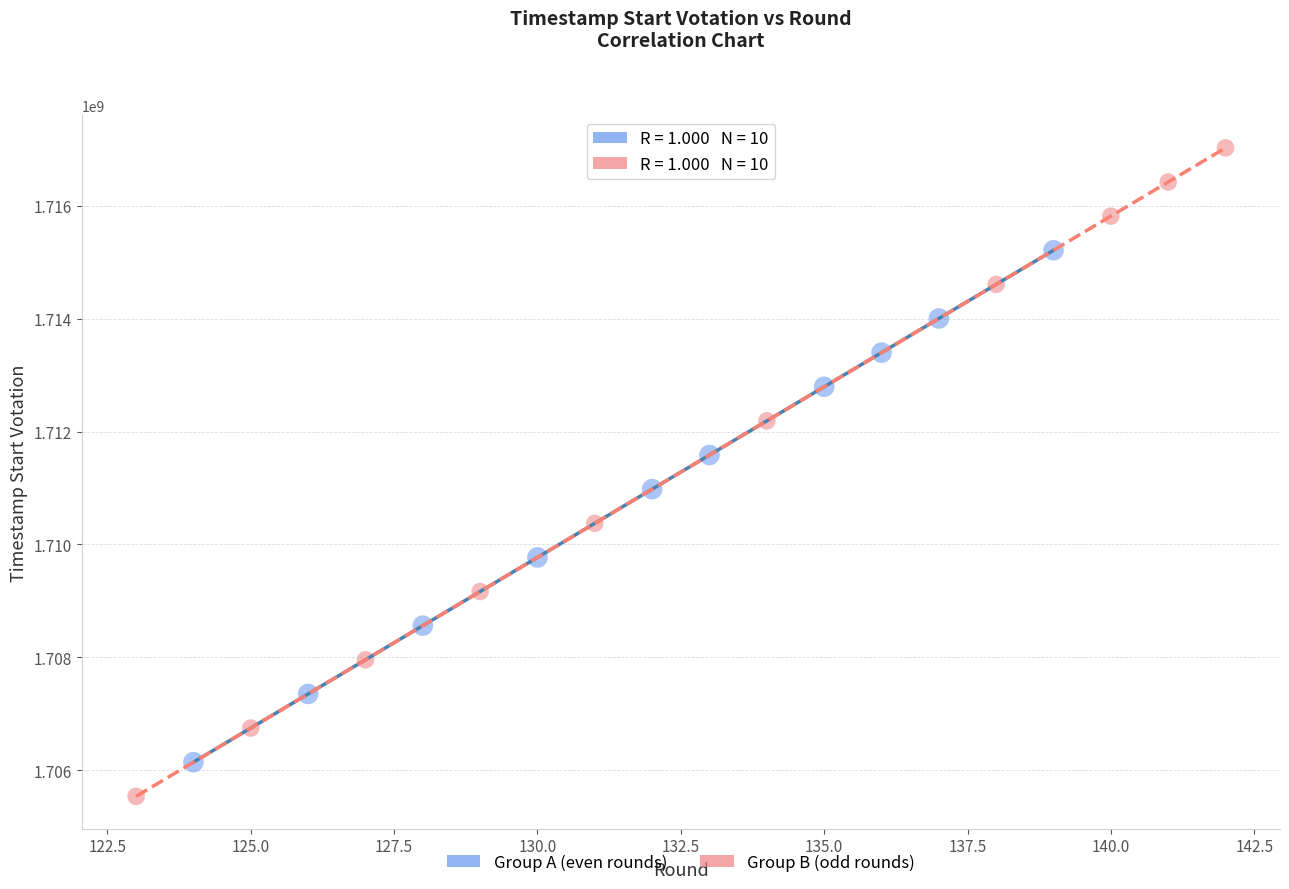

Which series reaches the maximum Y coordinate?

Group B (odd rounds)